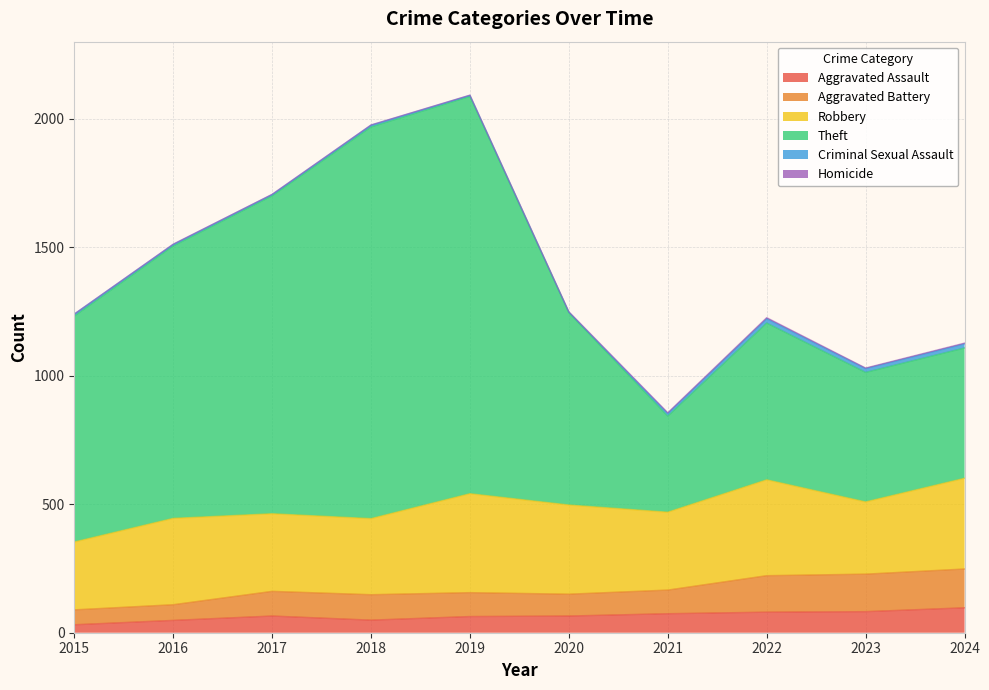

Which has a higher value, 2024 or 2021?

2024